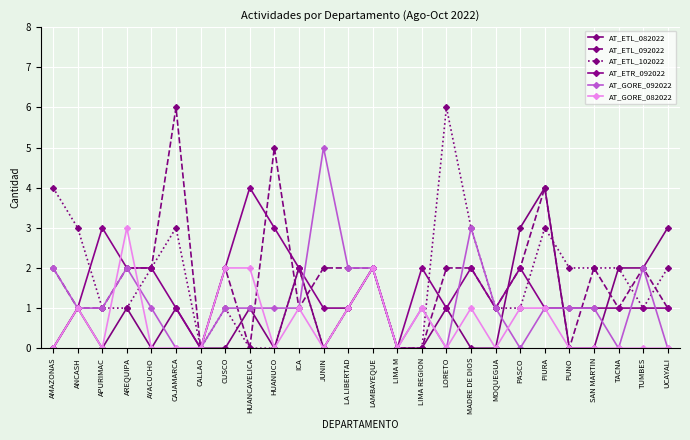

What is the spread (max minus min) of values at PASCO?

3